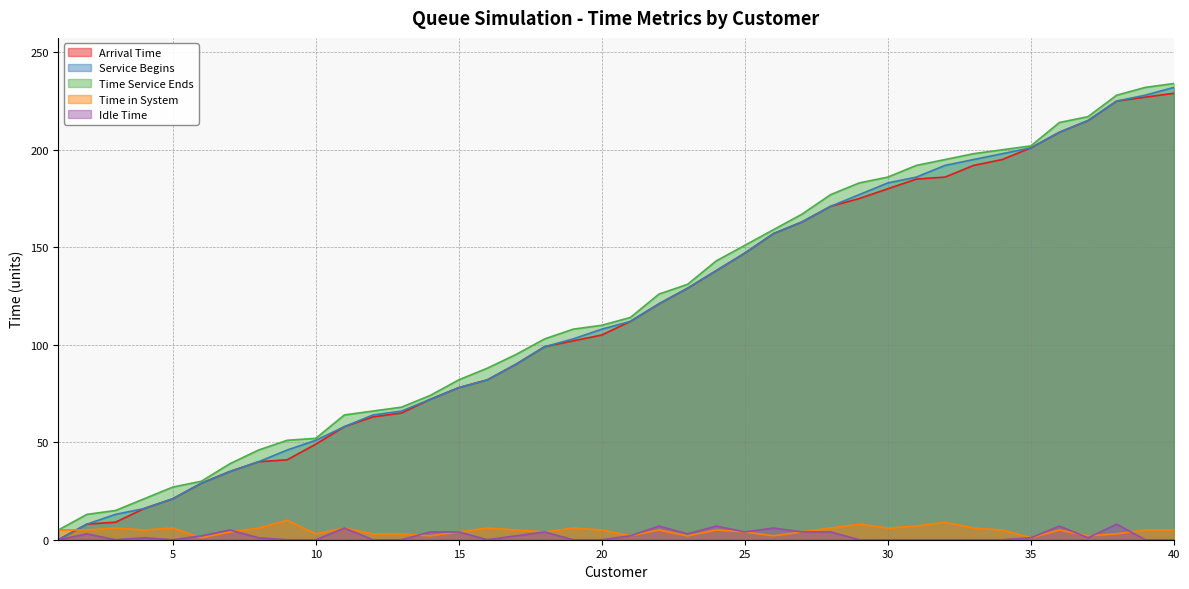

What is the difference between the Service Begins values at 13 and 3?

53